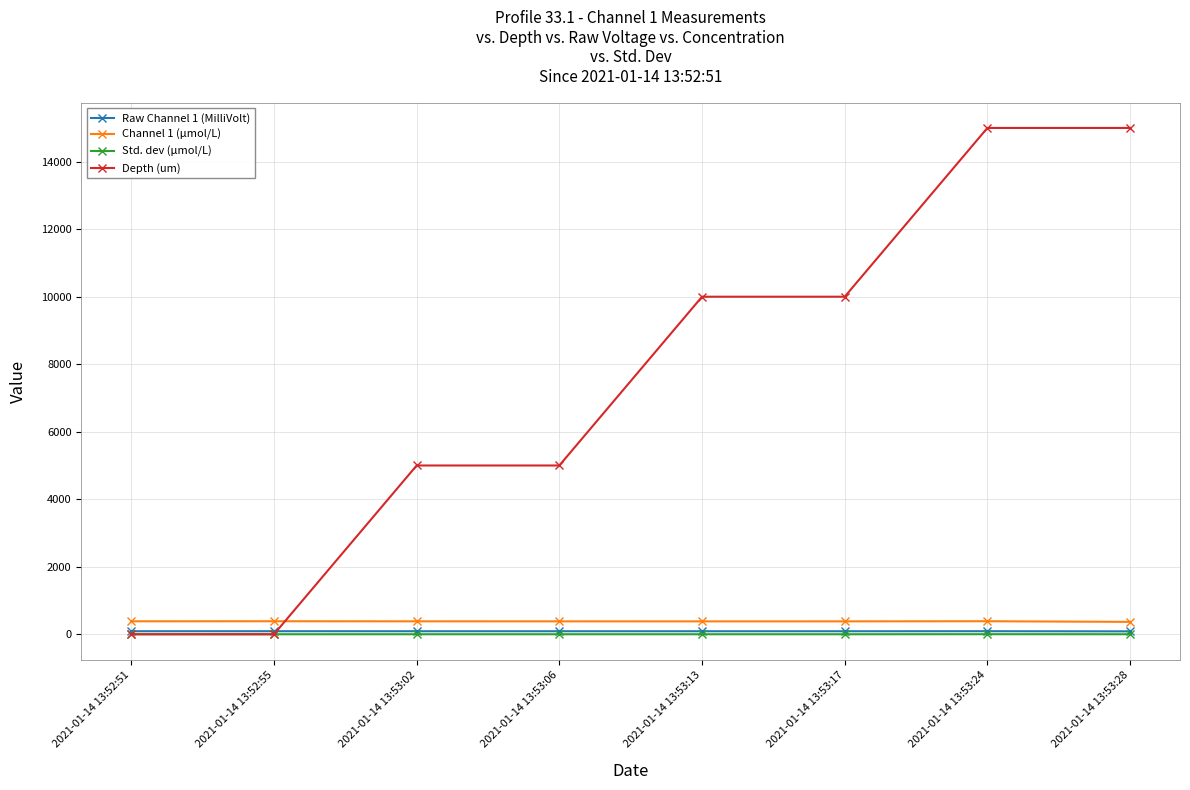

True or false: Raw Channel 1 (MilliVolt) and Std. dev (μmol/L) cross at least once.

False